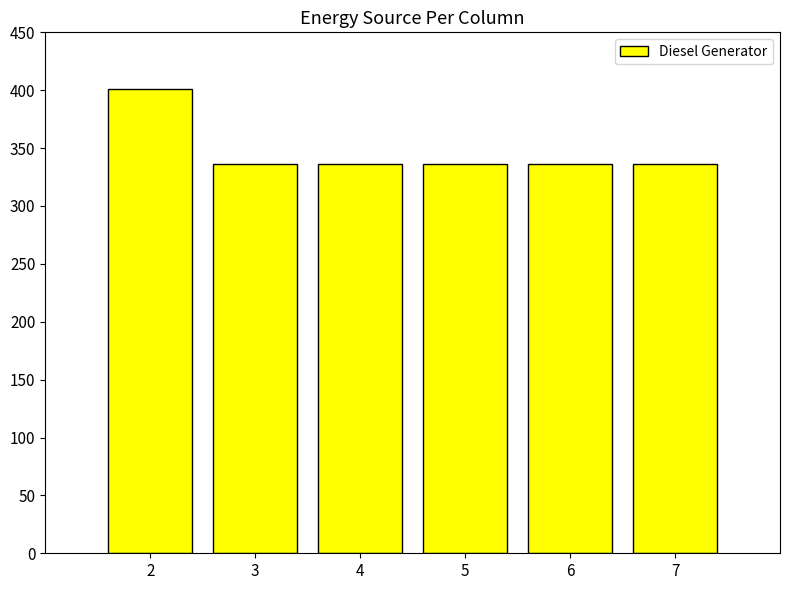

What is the difference between the maximum and minimum values?

65